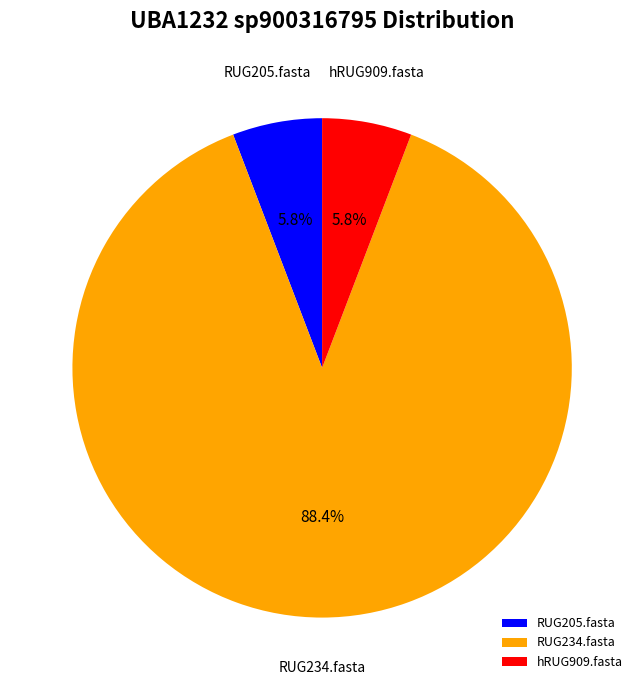

To the nearest percent, what is the average slice percentage?

33%